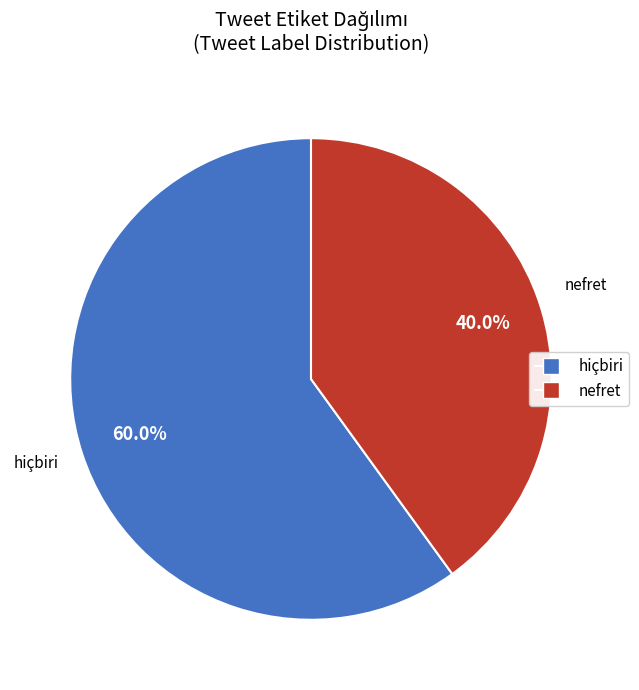

Does any single category account for the majority?

Yes